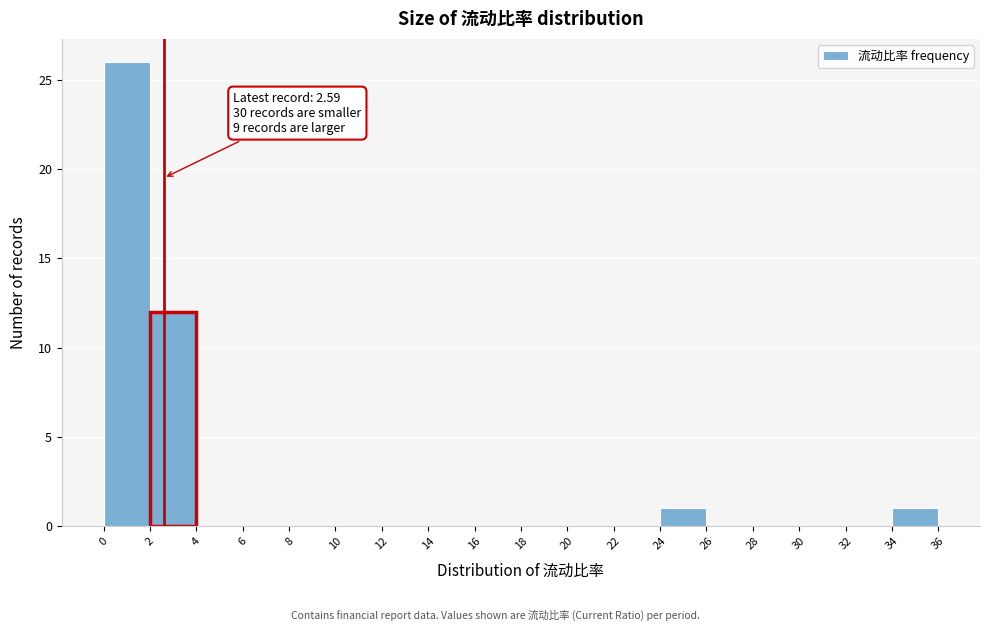

Over which range of the x-axis is the bar tallest?

0 to 2